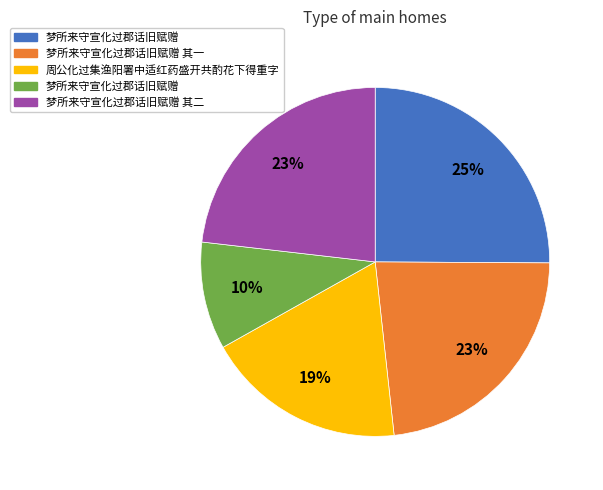

Does any single category account for the majority?

No